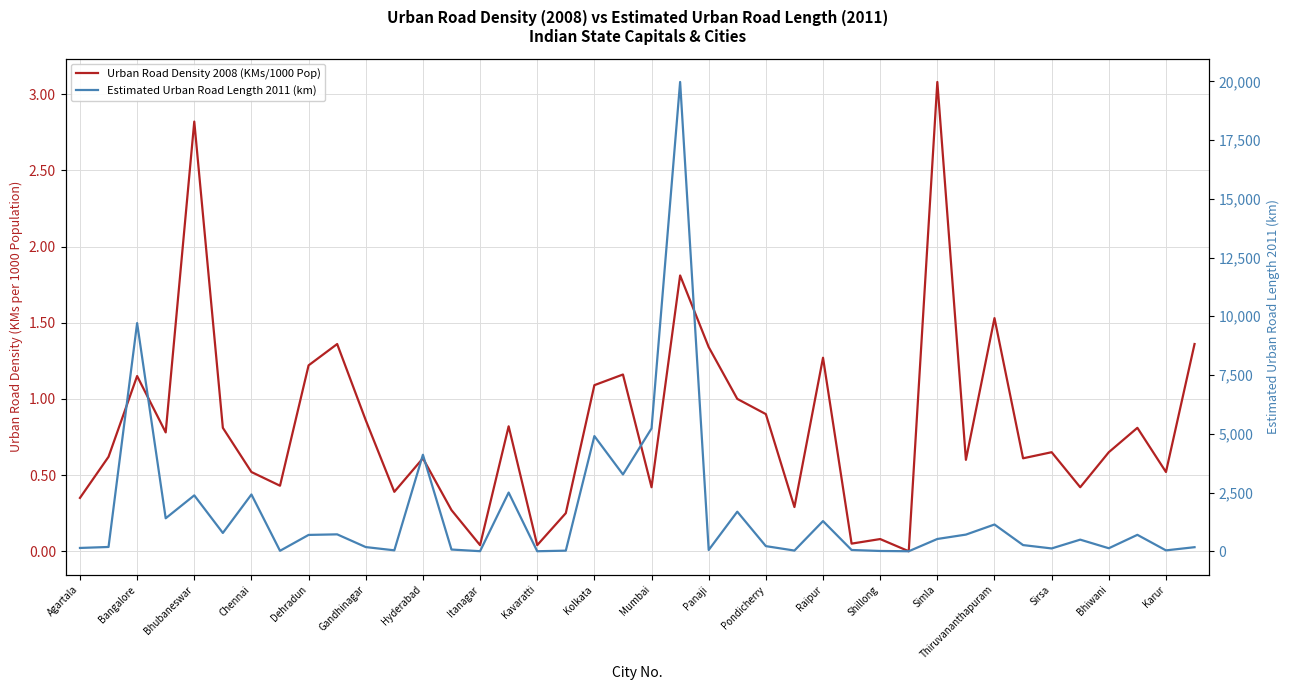

In Estimated Urban Road Length 2011 (km), how many points are higher than both neighbors (excluding endpoints)?

13